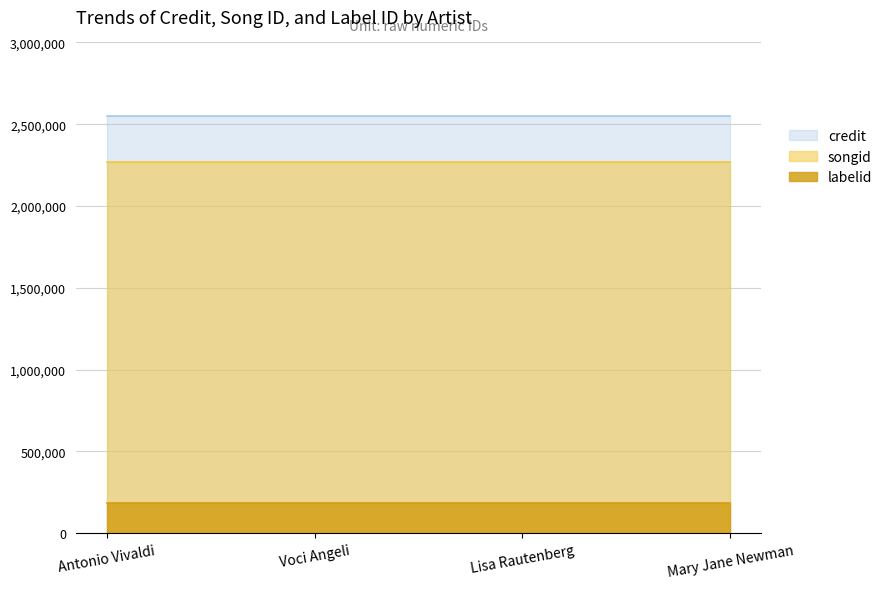

Is it true that credit equals 2552470 at Voci Angeli?

True